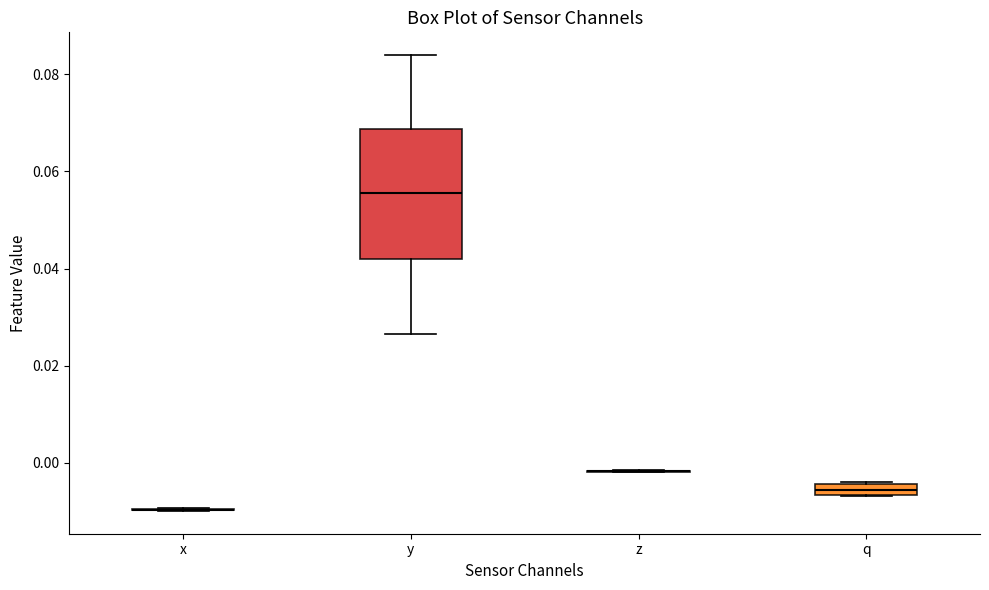

Comparing the boxes themselves (not the whiskers), which one is the tallest?

y